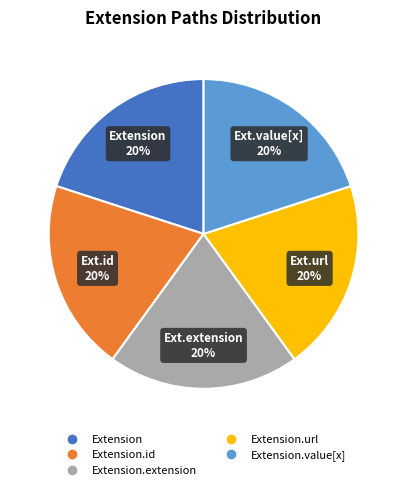

To the nearest percent, what is the average slice percentage?

20%